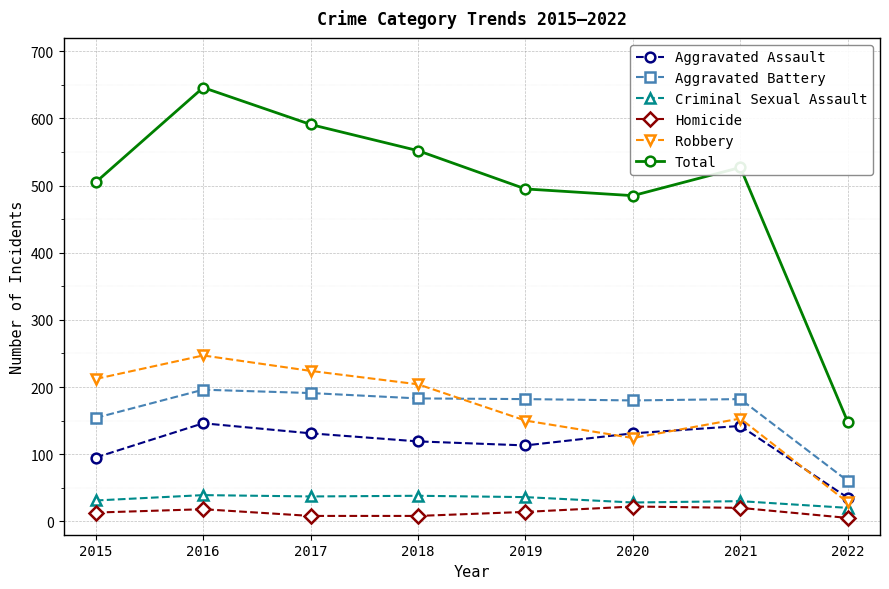

What are all the series names shown in the legend?

Aggravated Assault, Aggravated Battery, Criminal Sexual Assault, Homicide, Robbery, Total